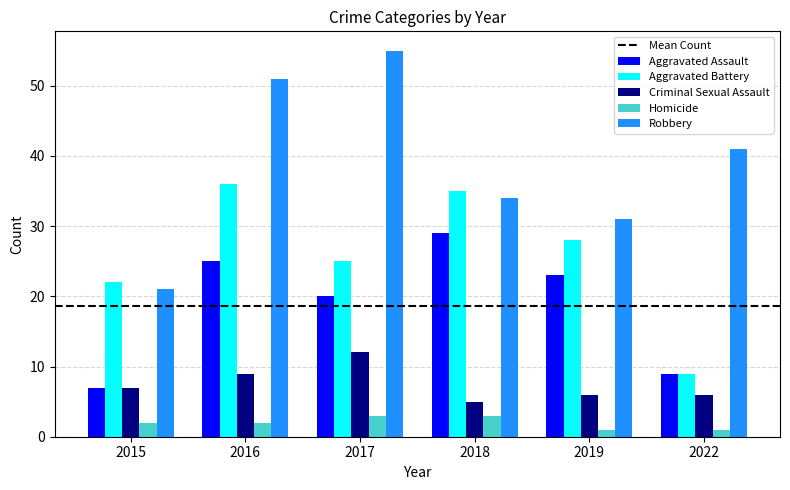

At which category is the sum across all series the highest?

2016